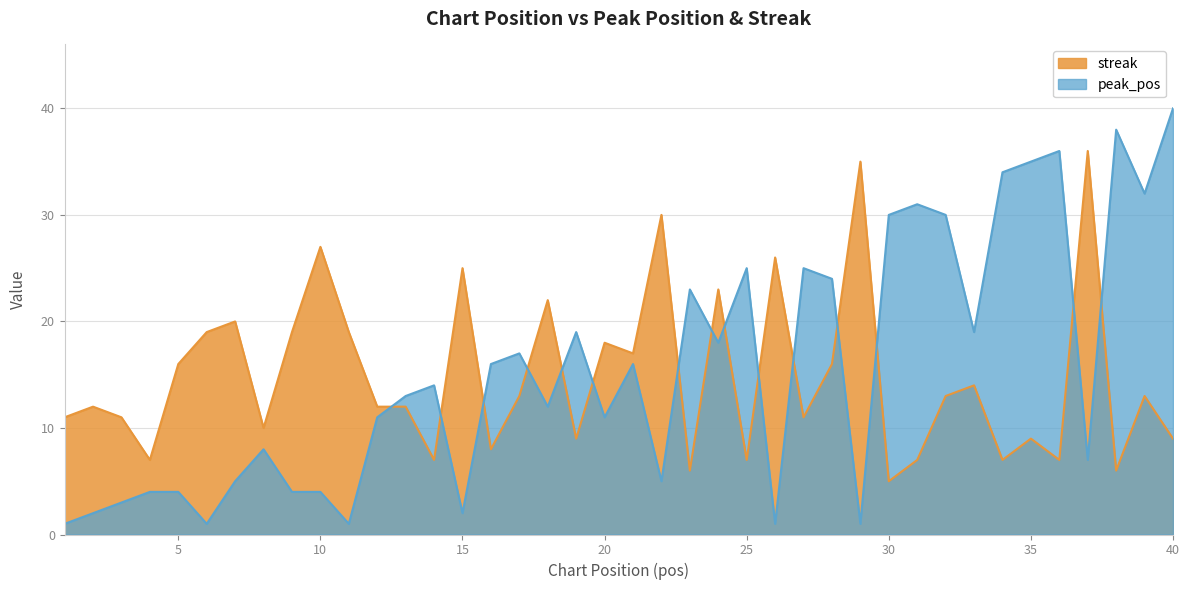

Which series ends up on top after the final intersection of peak_pos and streak?

peak_pos